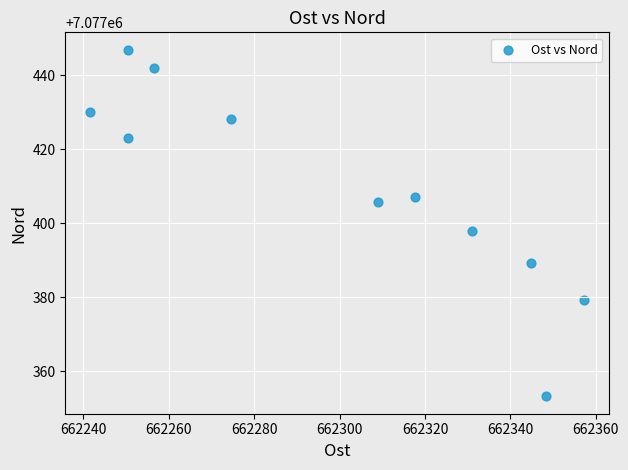

What is the average Y value?

7077409.4